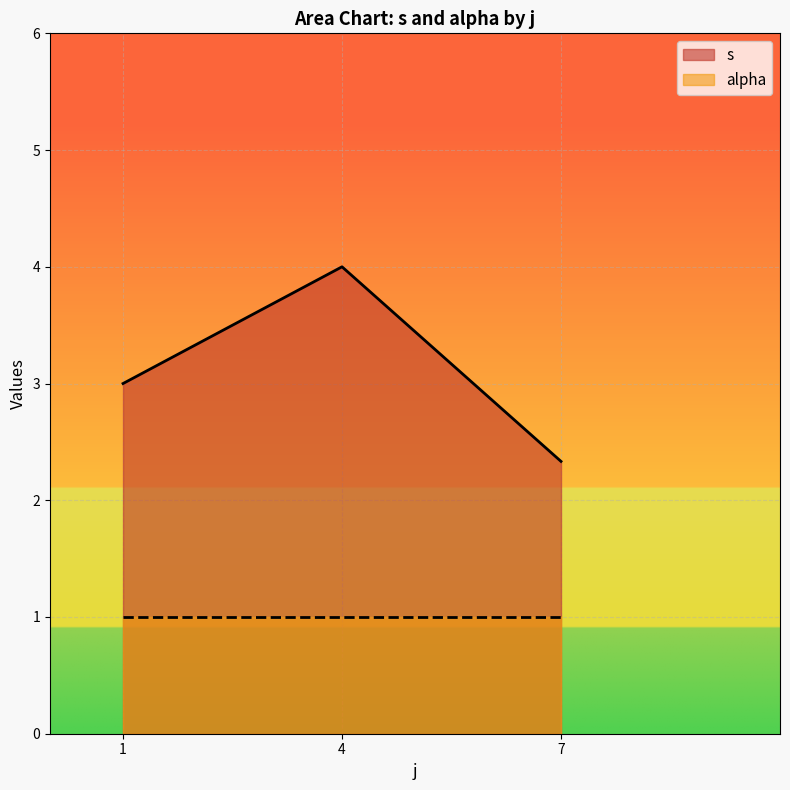

List the series in order of their overall mean, lowest first.

alpha, s